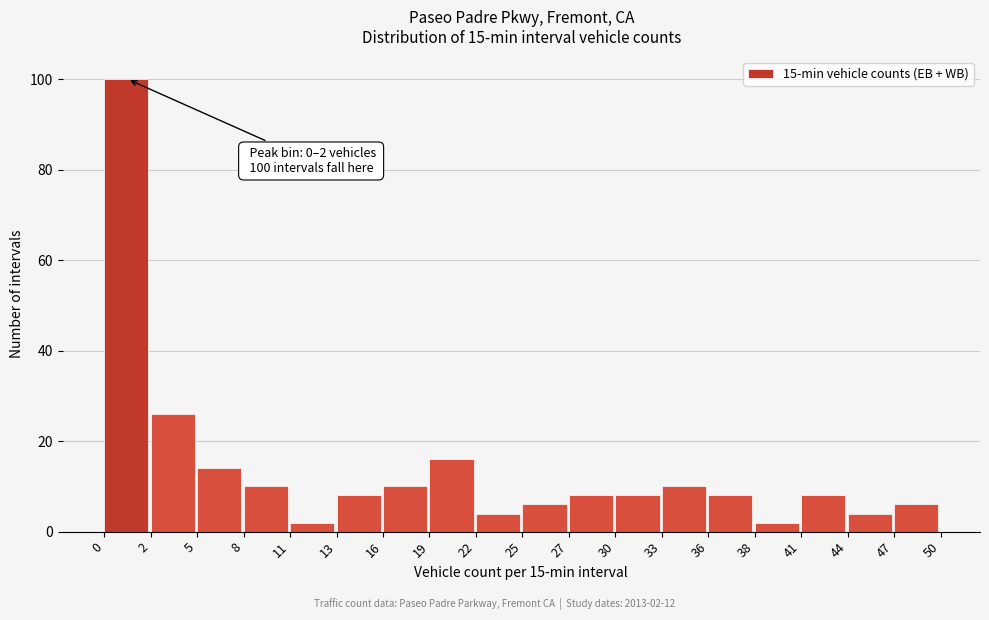

Reading left to right, extract all data points from this chart.

100	26	14	10	2	8	10	16	4	6	8	8	10	8	2	8	4	6